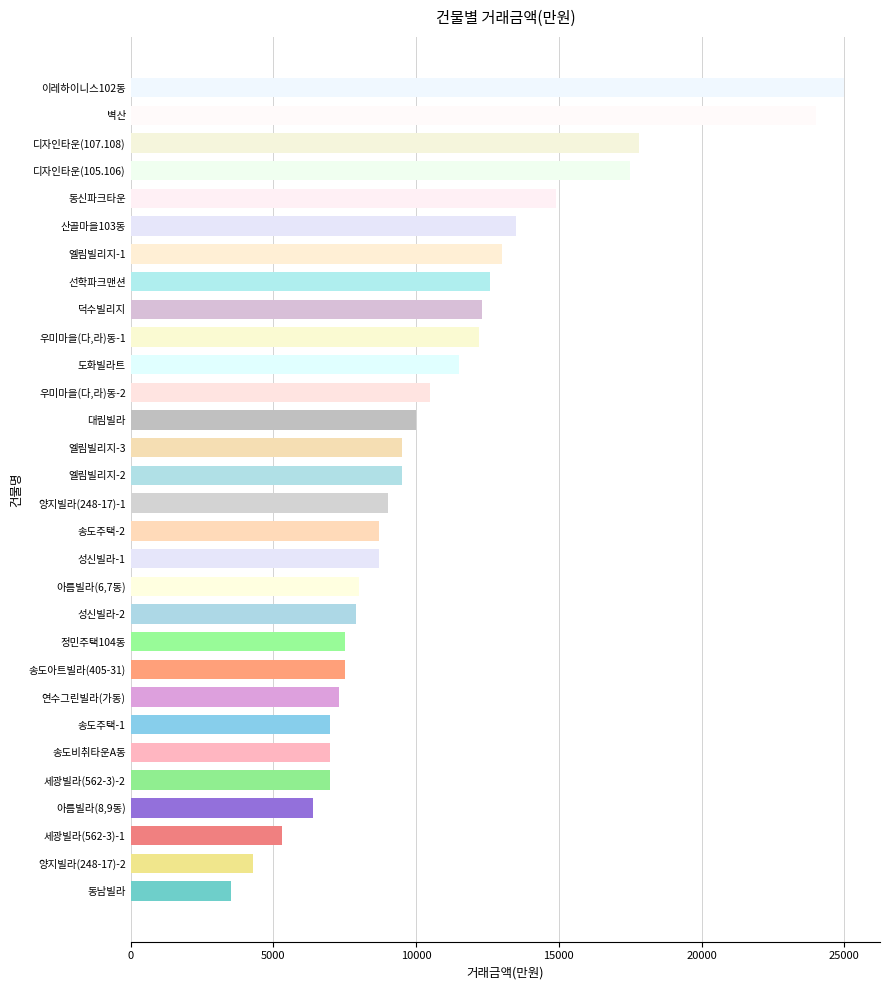

How many distinct data groups are displayed?

1